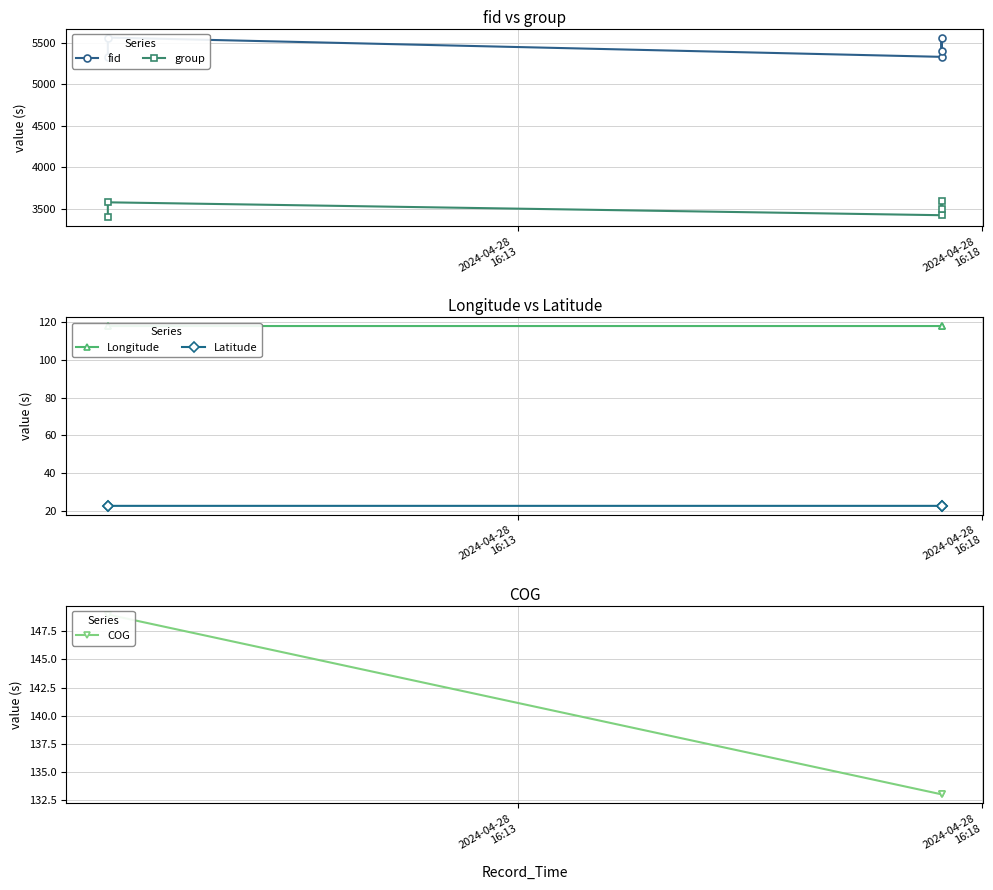

At which category does fid reach its first local peak?

2024-04-28
16:18